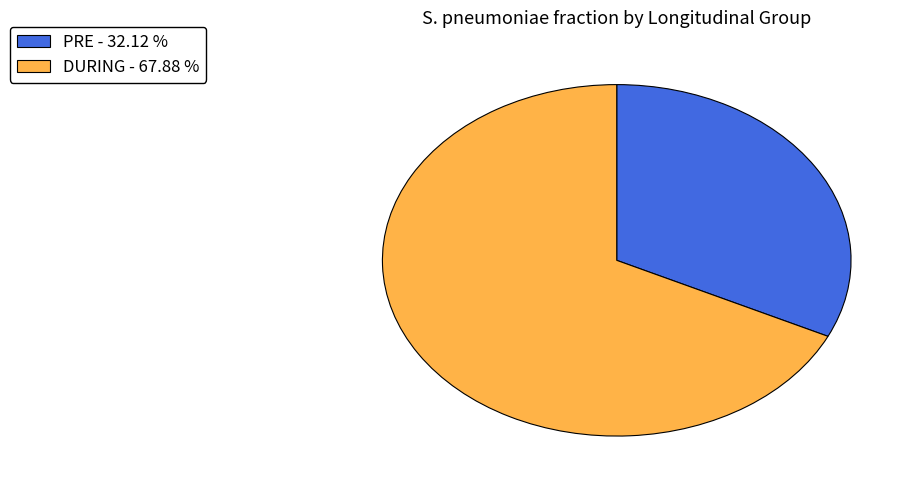

True or false: DURING accounts for 80% of the total.

False